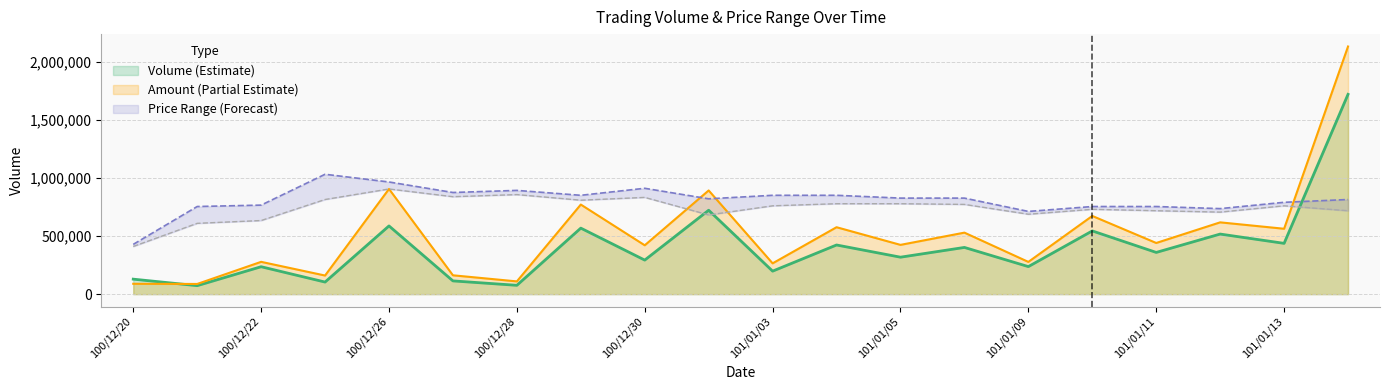

What is the label of the 8th point from the right?

101/01/05